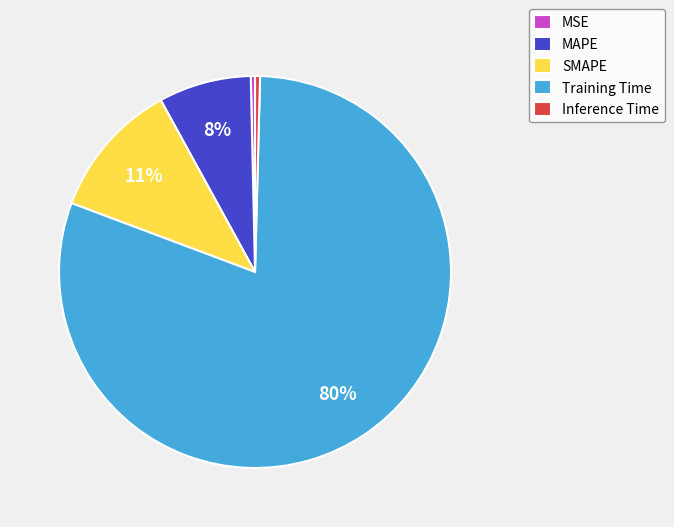

To the nearest percent, what is the average slice percentage?

20%